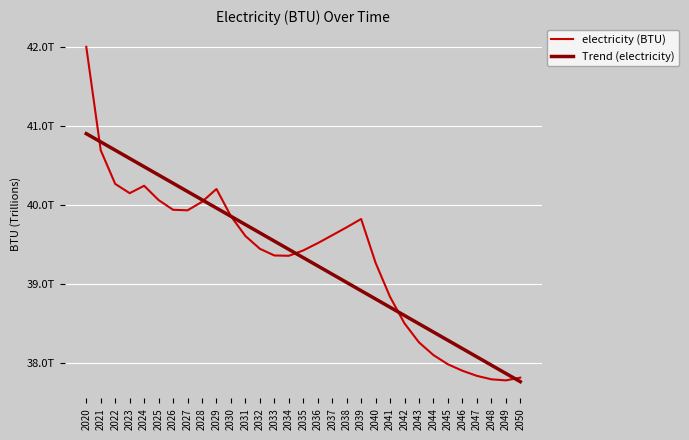

Does the chart have visible grid lines?

Yes